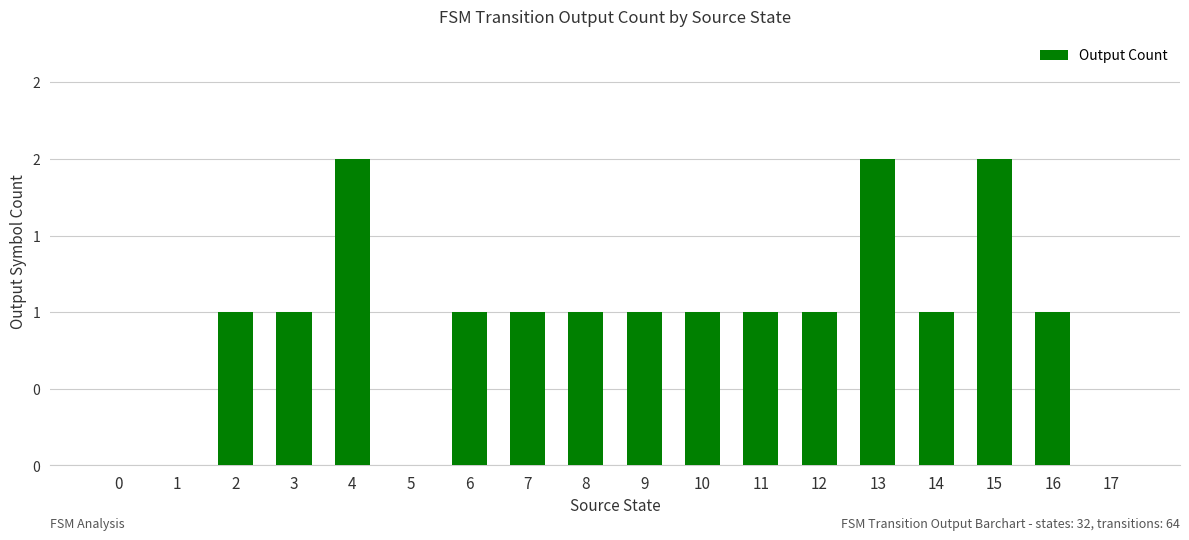

Reading left to right, transcribe all the data shown in this chart.

0	0	1	1	2	0	1	1	1	1	1	1	1	2	1	2	1	0